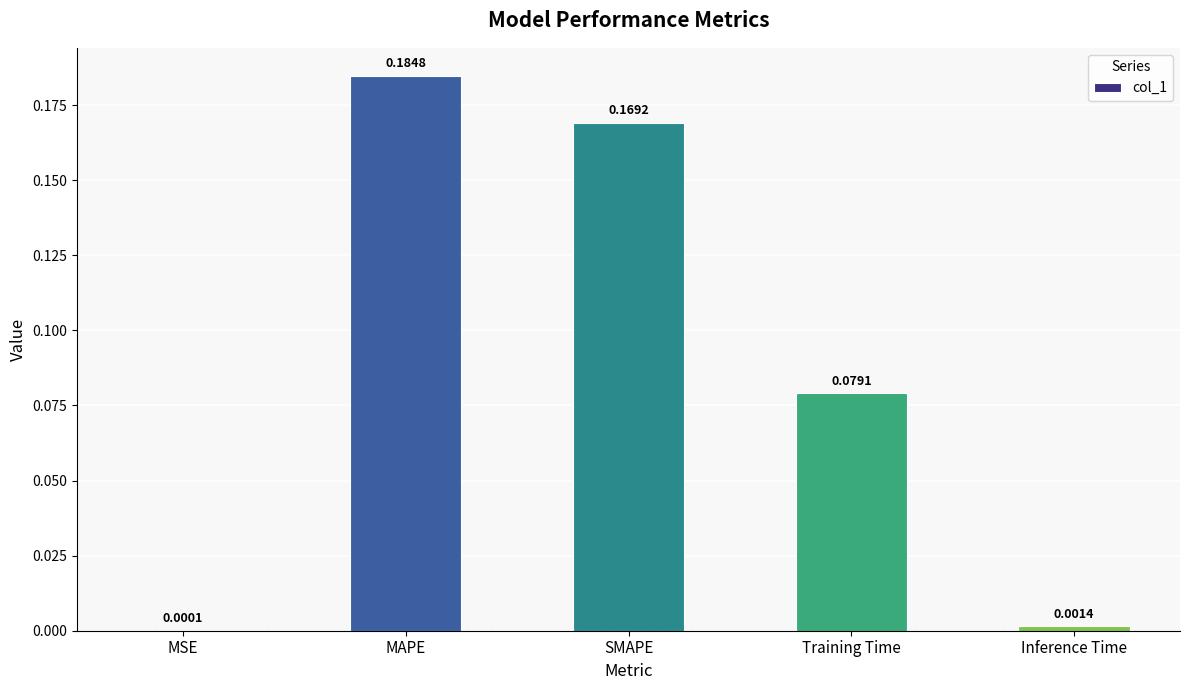

Which label corresponds to the largest value in the chart?

MAPE